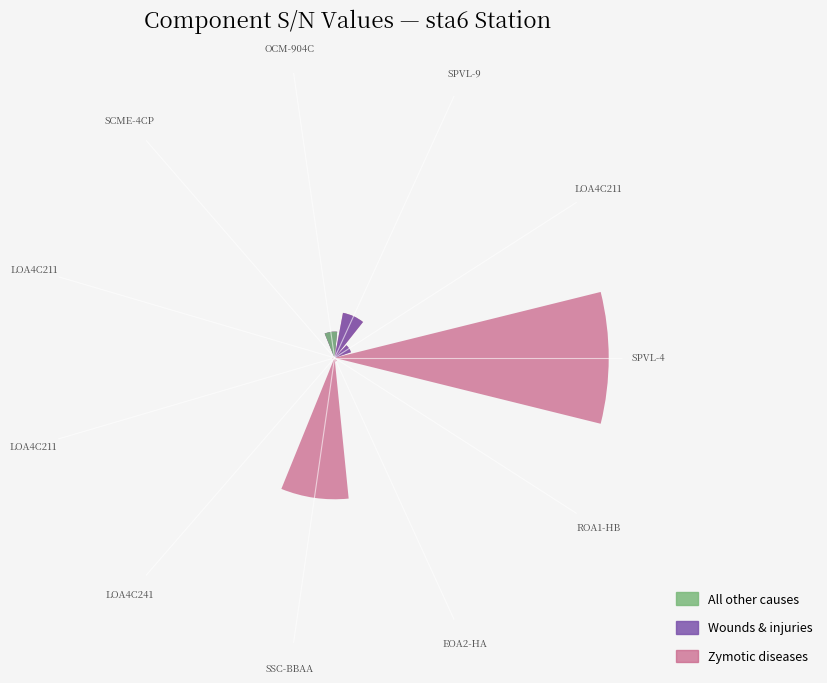

Reading left to right, transcribe all the data shown in this chart.

Zymotic diseases: 1.0	0.1	0.2	0.1	0.0	0.0	0.0	0.0	0.5	0.0	0.0
Wounds & injuries: 0.0	0.1	0.2	0.1	0.0	0.0	0.0	0.0	0.0	0.0	0.0
All other causes: 0.0	0.0	0.0	0.1	0.0	0.0	0.0	0.0	0.0	0.0	0.0